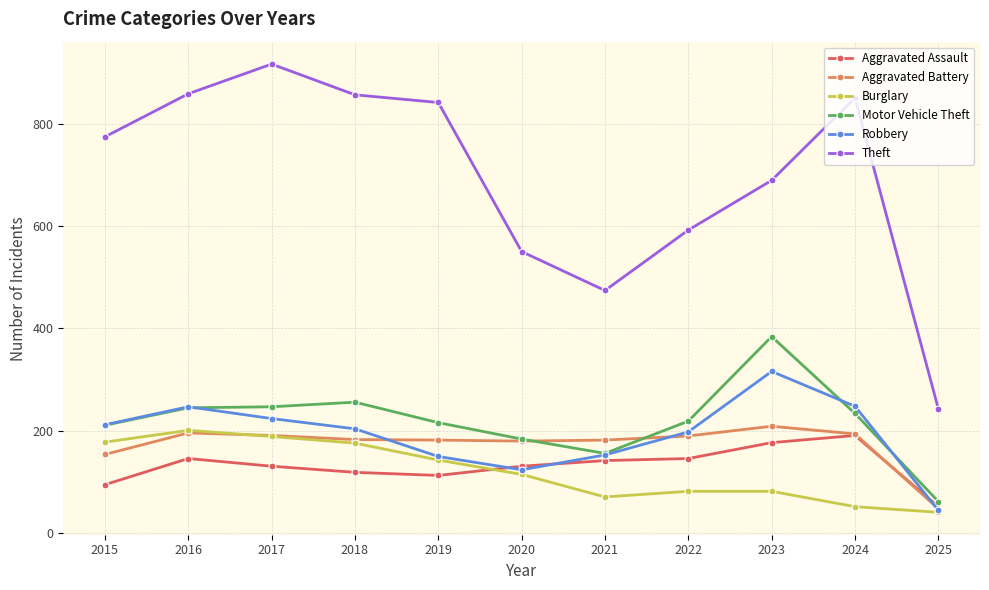

What is the smallest value displayed?

41